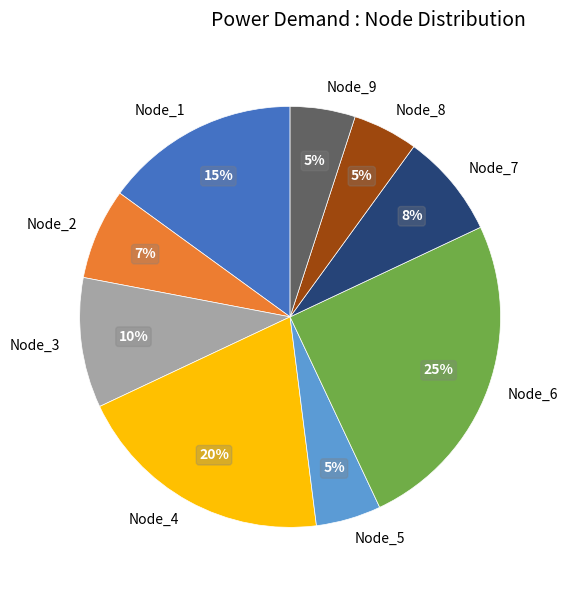

Do Node_2 and Node_3 together represent more than half of the pie?

No